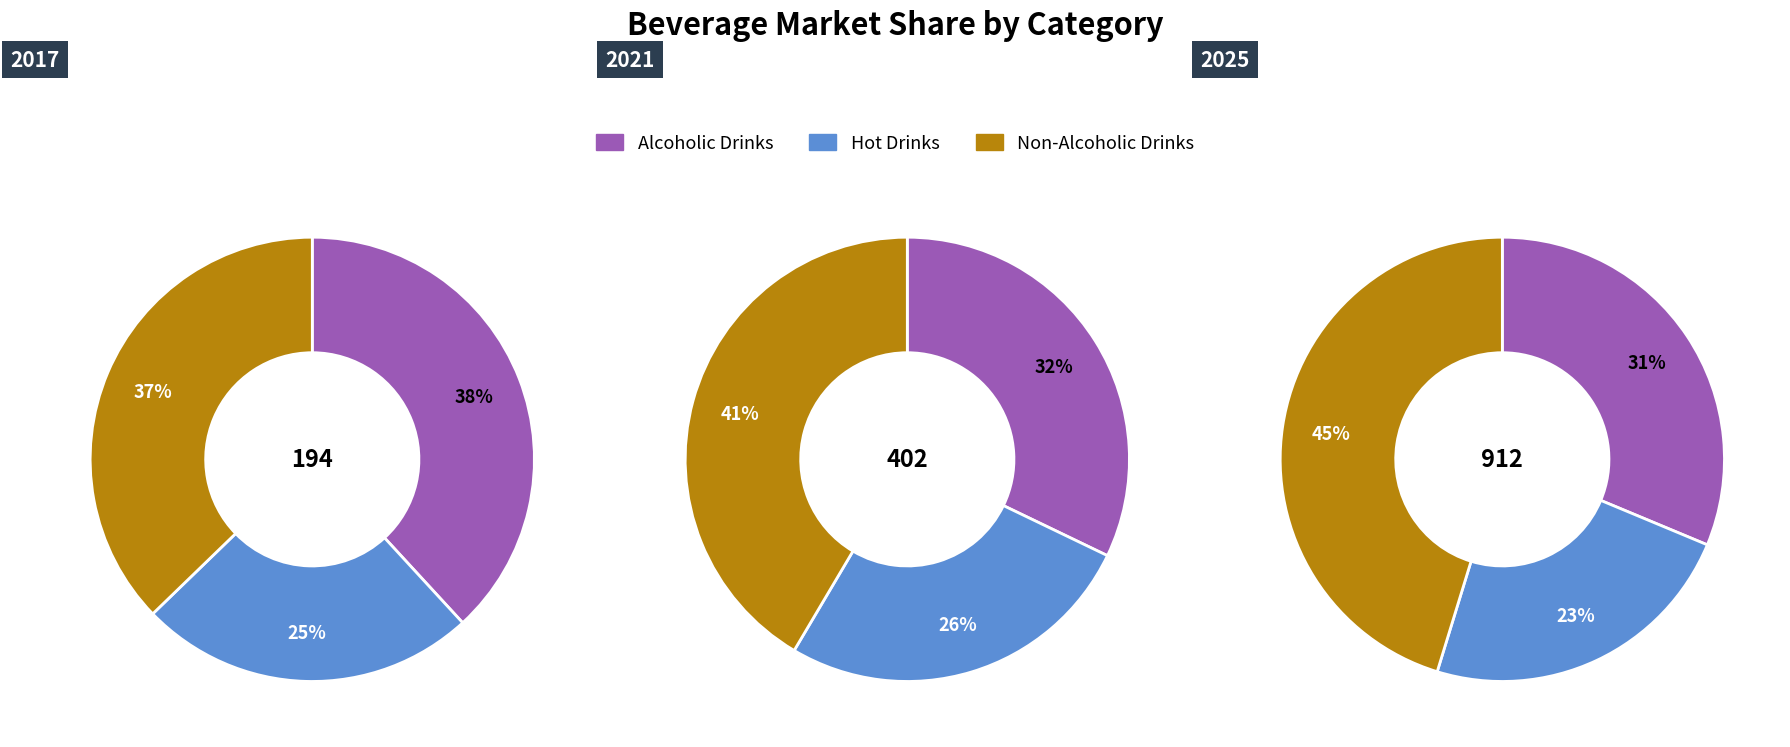

Rank the categories by 2025 value from lowest to highest.

Hot Drinks, Alcoholic Drinks, Non-Alcoholic Drinks